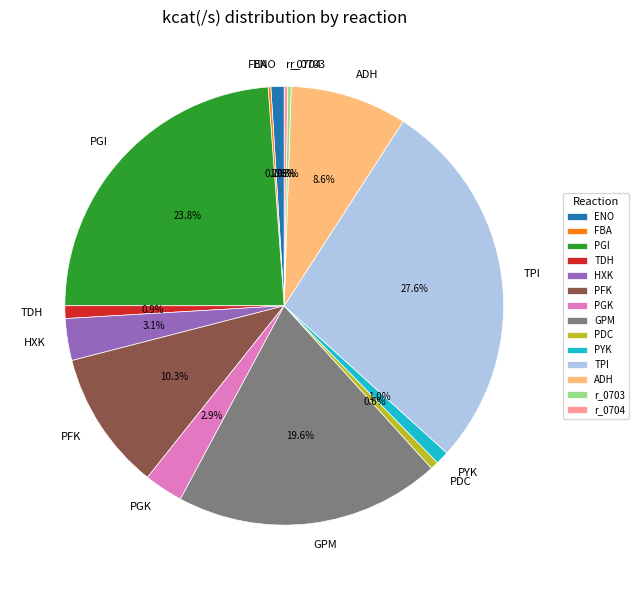

Is TPI the majority of the pie?

No